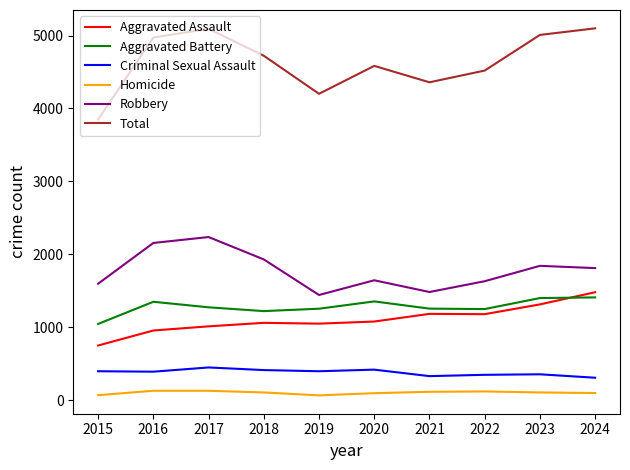

True or false: Robbery and Aggravated Battery intersect in this chart.

False